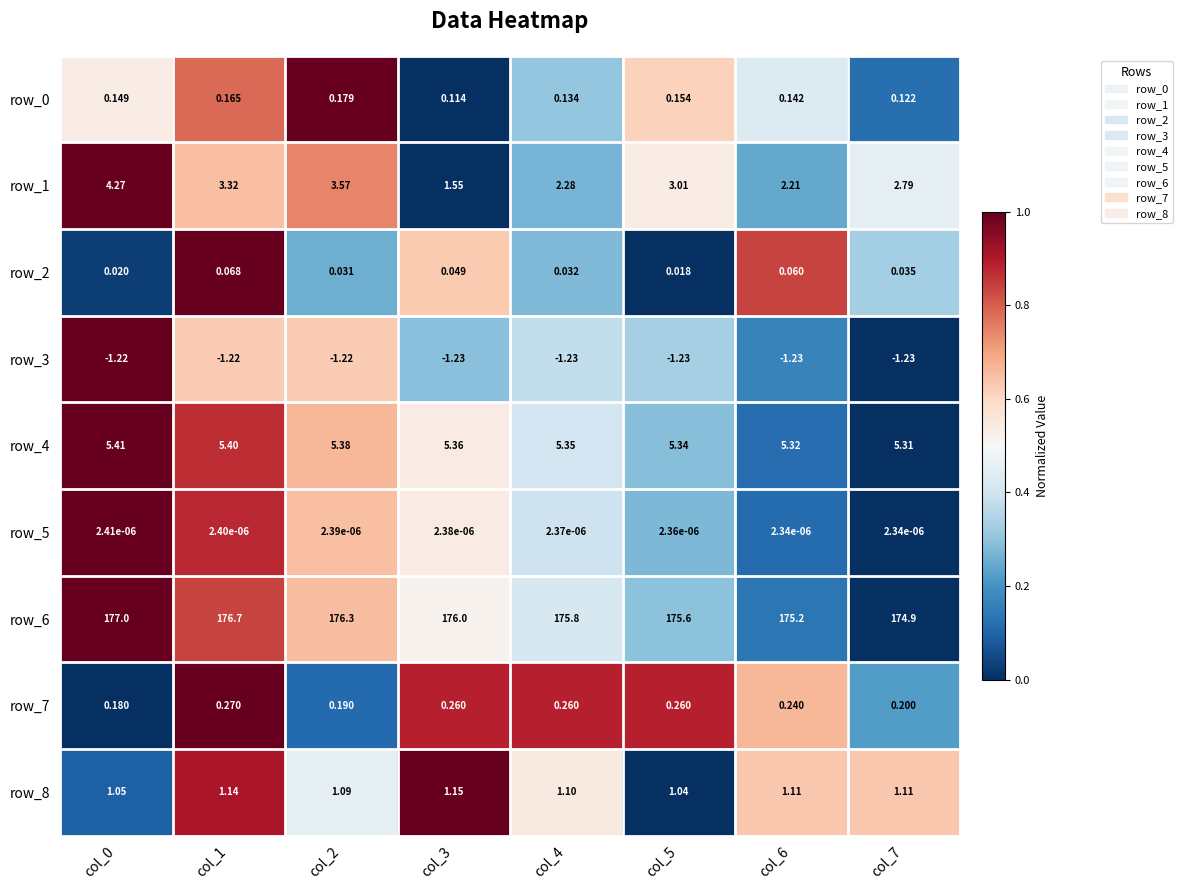

Reading left to right, transcribe all the data shown in this chart.

row_0: col_0=0.5	col_1=0.8	col_2=1.0	col_3=0.0	col_4=0.3	col_5=0.6	col_6=0.4	col_7=0.1
row_1: col_0=1.0	col_1=0.7	col_2=0.7	col_3=0.0	col_4=0.3	col_5=0.5	col_6=0.2	col_7=0.5
row_2: col_0=0.0	col_1=1.0	col_2=0.3	col_3=0.6	col_4=0.3	col_5=0.0	col_6=0.8	col_7=0.3
row_3: col_0=1.0	col_1=0.6	col_2=0.6	col_3=0.3	col_4=0.4	col_5=0.3	col_6=0.2	col_7=0.0
row_4: col_0=1.0	col_1=0.9	col_2=0.7	col_3=0.5	col_4=0.4	col_5=0.3	col_6=0.1	col_7=0.0
row_5: col_0=1.0	col_1=0.9	col_2=0.6	col_3=0.5	col_4=0.4	col_5=0.3	col_6=0.1	col_7=0.0
row_6: col_0=1.0	col_1=0.8	col_2=0.7	col_3=0.5	col_4=0.4	col_5=0.3	col_6=0.1	col_7=0.0
row_7: col_0=0.0	col_1=1.0	col_2=0.1	col_3=0.9	col_4=0.9	col_5=0.9	col_6=0.7	col_7=0.2
row_8: col_0=0.1	col_1=0.9	col_2=0.5	col_3=1.0	col_4=0.5	col_5=0.0	col_6=0.6	col_7=0.6